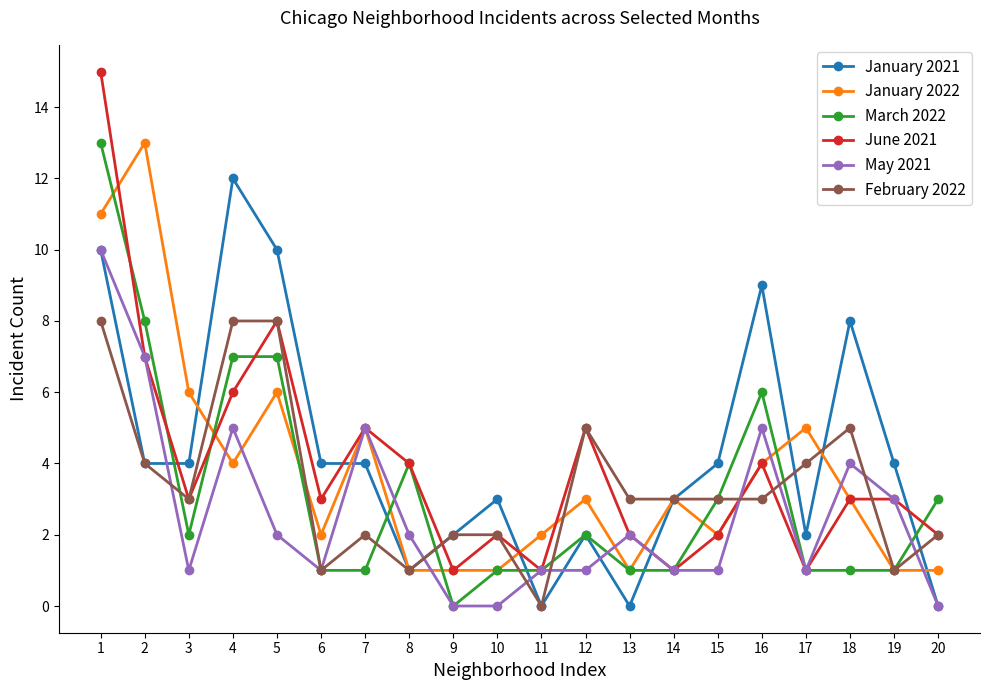

What is the value of the June 2021 point at the 18th from the left?

3